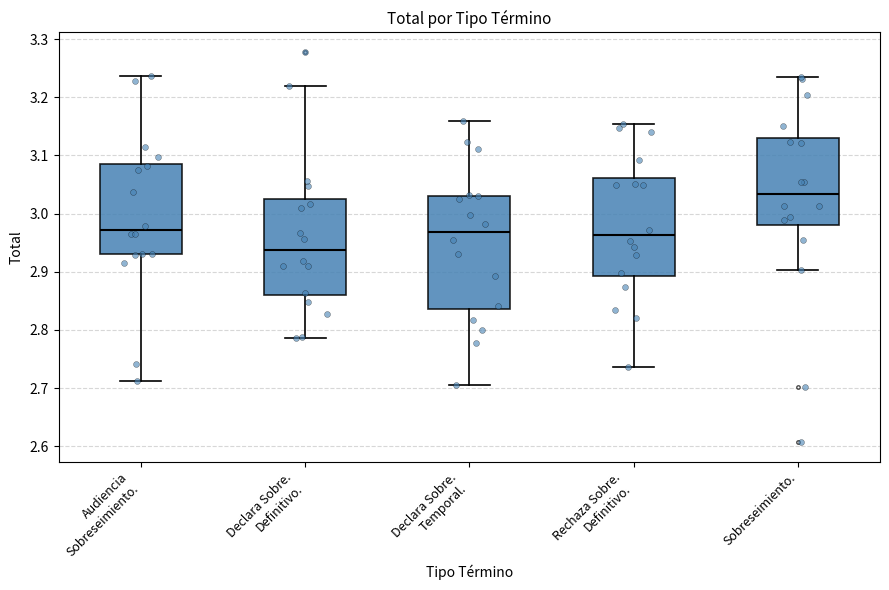

Reading left to right, read every box against the y-axis: the position of its median line, the range the box covers, and the ends of its whiskers. The values are not printed on the chart, so give them approximately, as read against the axis.

Audiencia Sobreseimiento.: median 2.97, box 2.93 to 3.09, whiskers 2.71 to 3.24
Declara Sobre. Definitivo.: median 2.94, box 2.86 to 3.02, whiskers 2.79 to 3.22
Declara Sobre. Temporal.: median 2.97, box 2.84 to 3.03, whiskers 2.71 to 3.16
Rechaza Sobre. Definitivo.: median 2.96, box 2.89 to 3.06, whiskers 2.74 to 3.15
Sobreseimiento.: median 3.03, box 2.98 to 3.13, whiskers 2.90 to 3.23